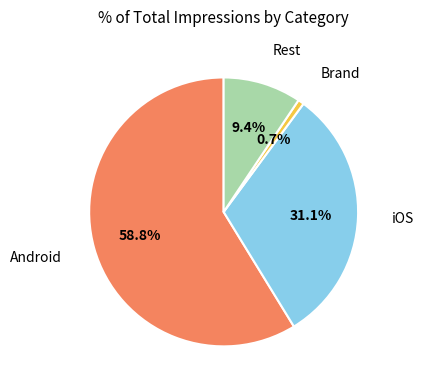

To the nearest percent, what is the difference between the largest and smallest slice percentages?

58%